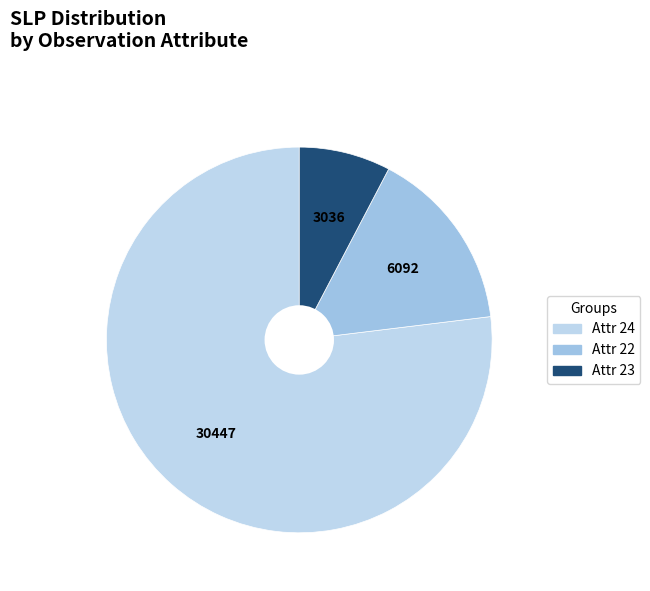

What is the smallest slice in the pie chart?

Attr 23